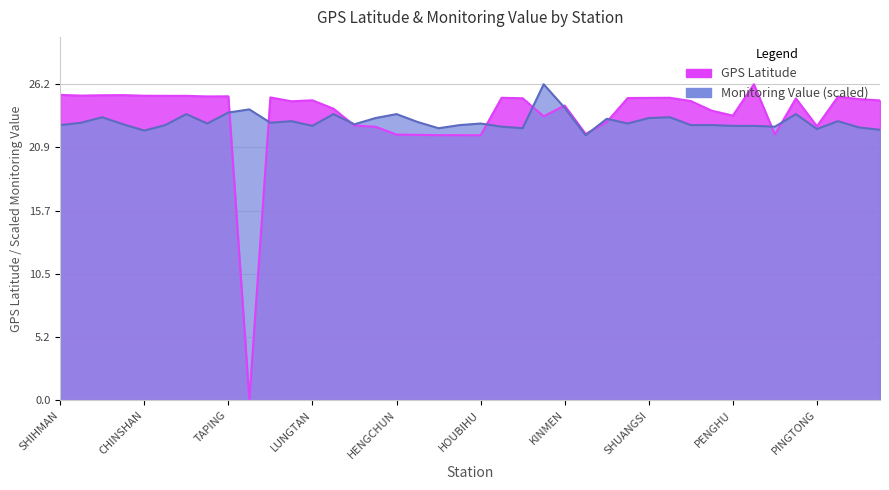

At KINMEN, list the series in order from smallest to largest.

Monitoring Value, GPS Latitude